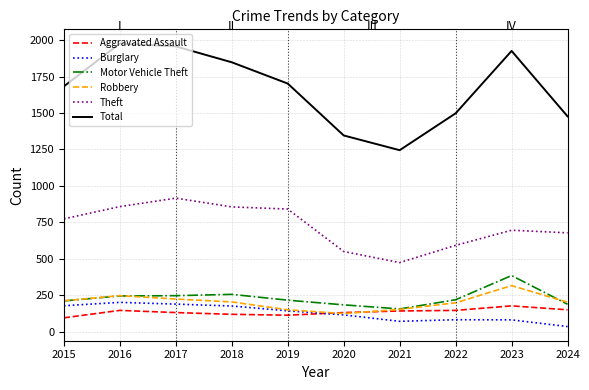

What is the spread (max minus min) of values at 2015?

1588